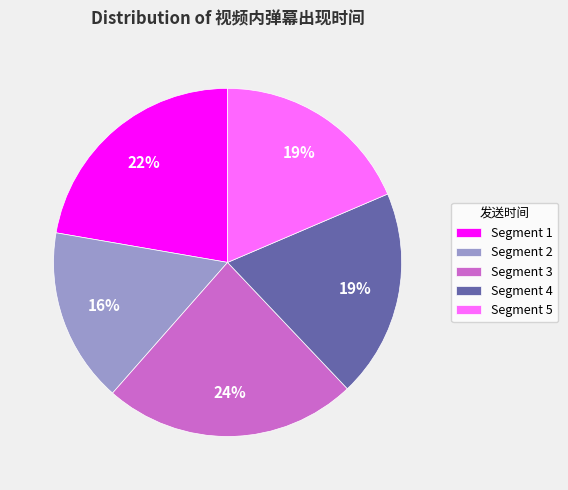

Which has a higher value, Segment 2 or Segment 3?

Segment 3